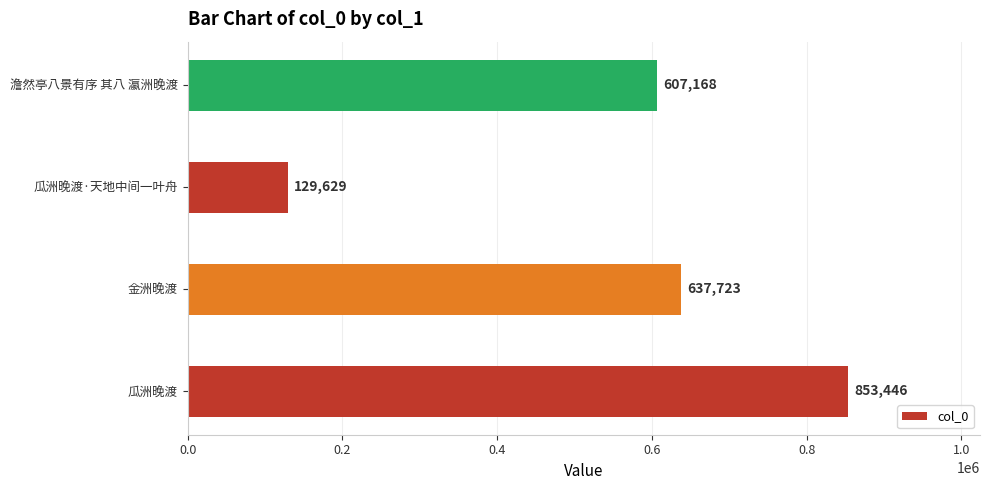

How many distinct data groups are displayed?

1